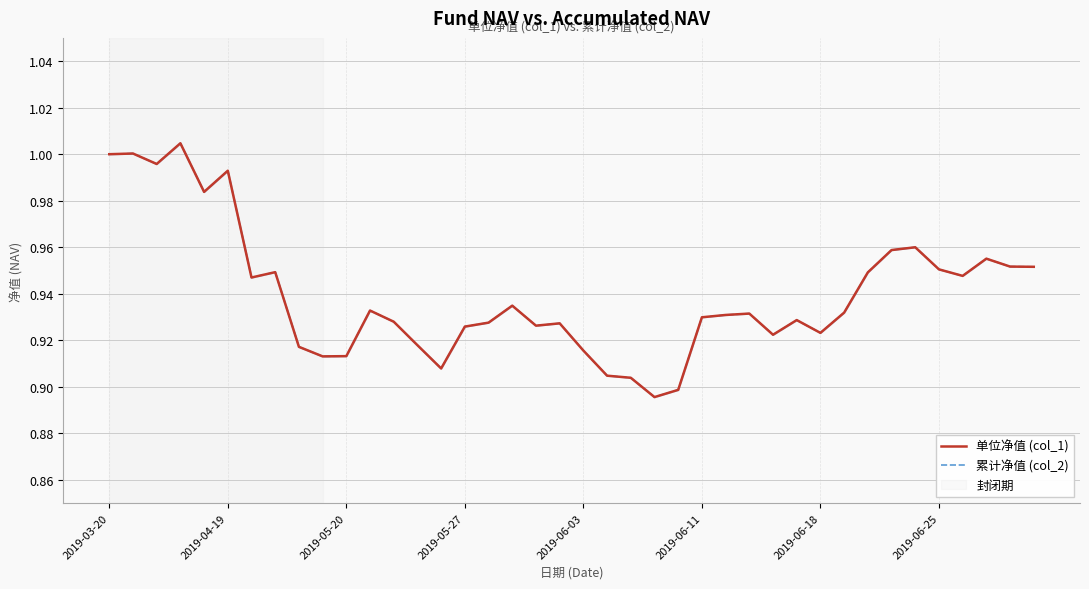

At which category is the sum across all series the highest?

2019-05-27